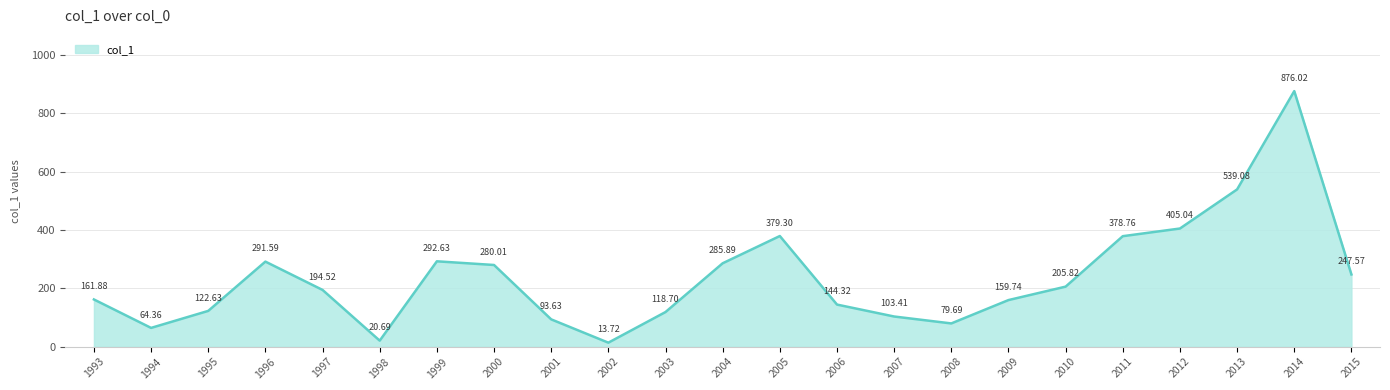

Where does the data first go above 194?

1996